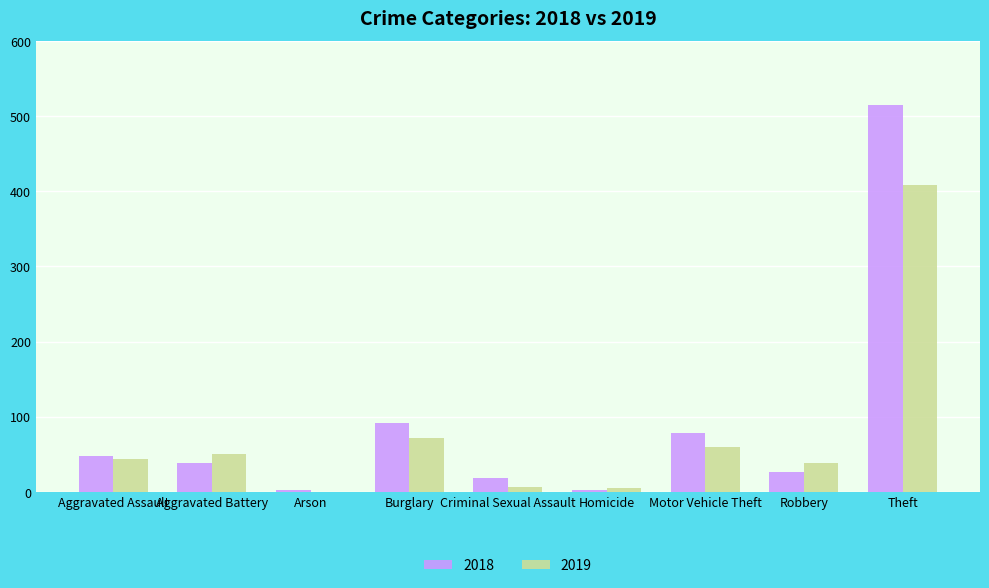

How many distinct data groups are displayed?

2